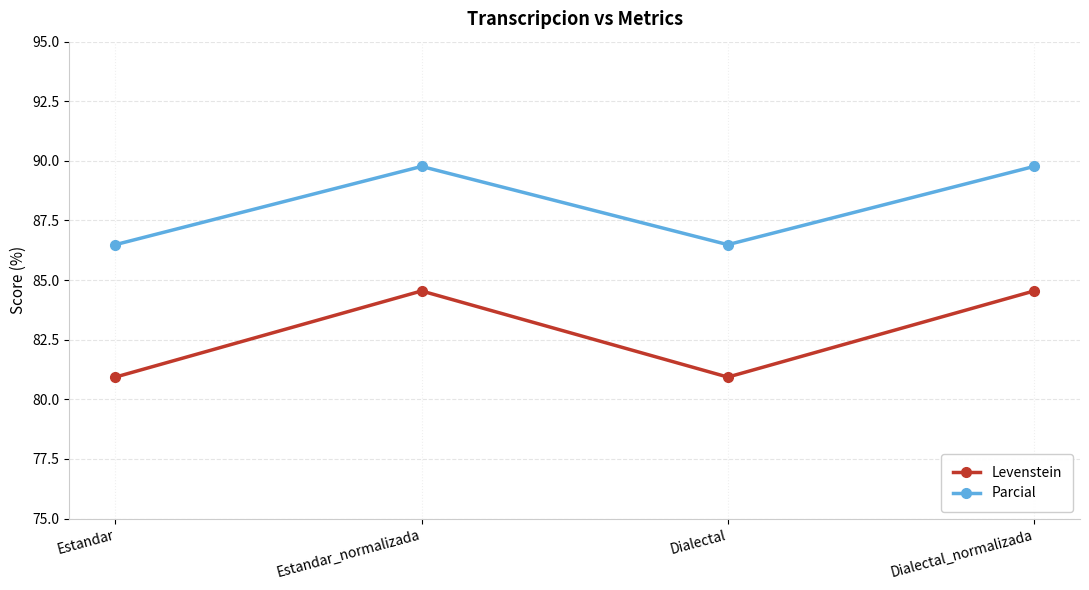

Where does the Levenstein series first go above 84?

Estandar_normalizada